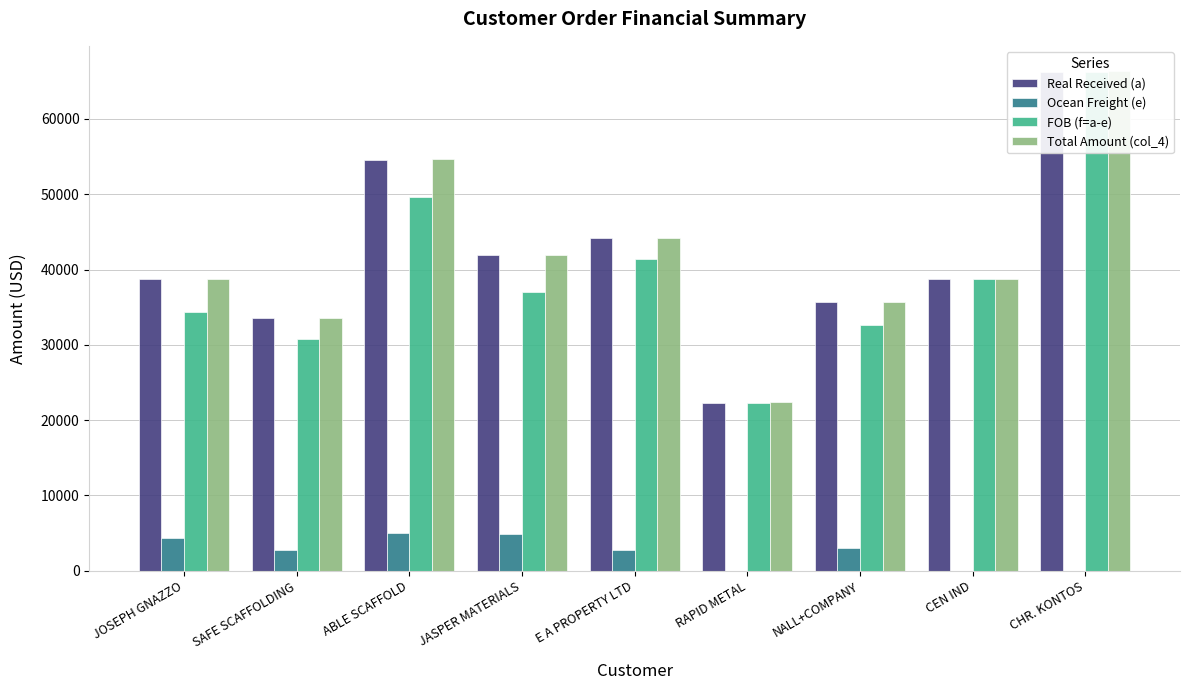

Is the value of FOB (f=a-e) at NALL+COMPANY greater than the value of Ocean Freight (e) at ABLE SCAFFOLD?

Yes